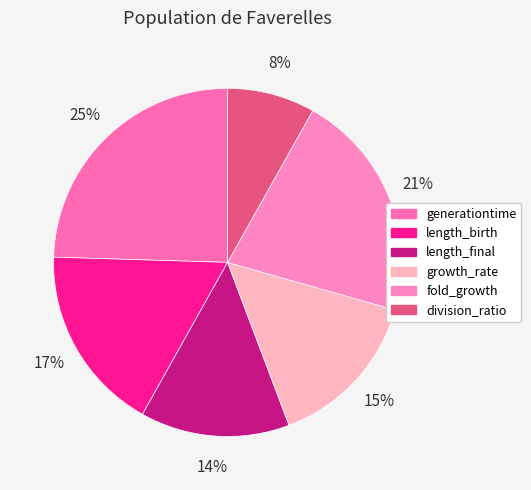

Is it true that division_ratio is 8% of the pie?

True